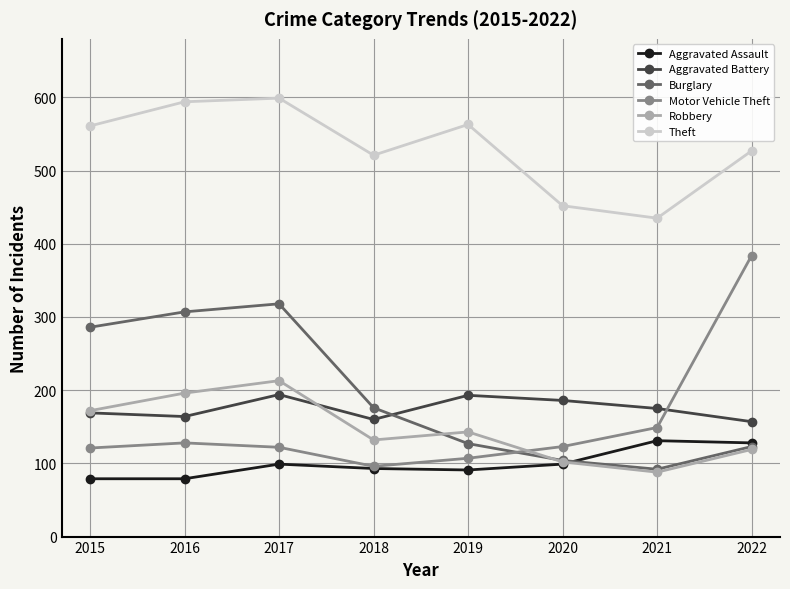

Which series changed the most between 2021 and 2022?

Motor Vehicle Theft